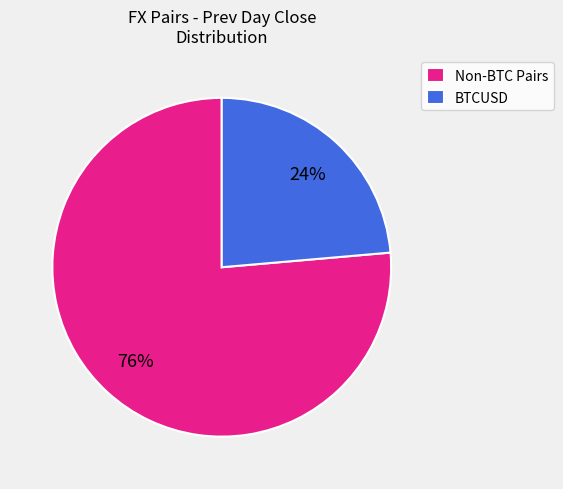

Is it true that BTCUSD is 33% of the pie?

False